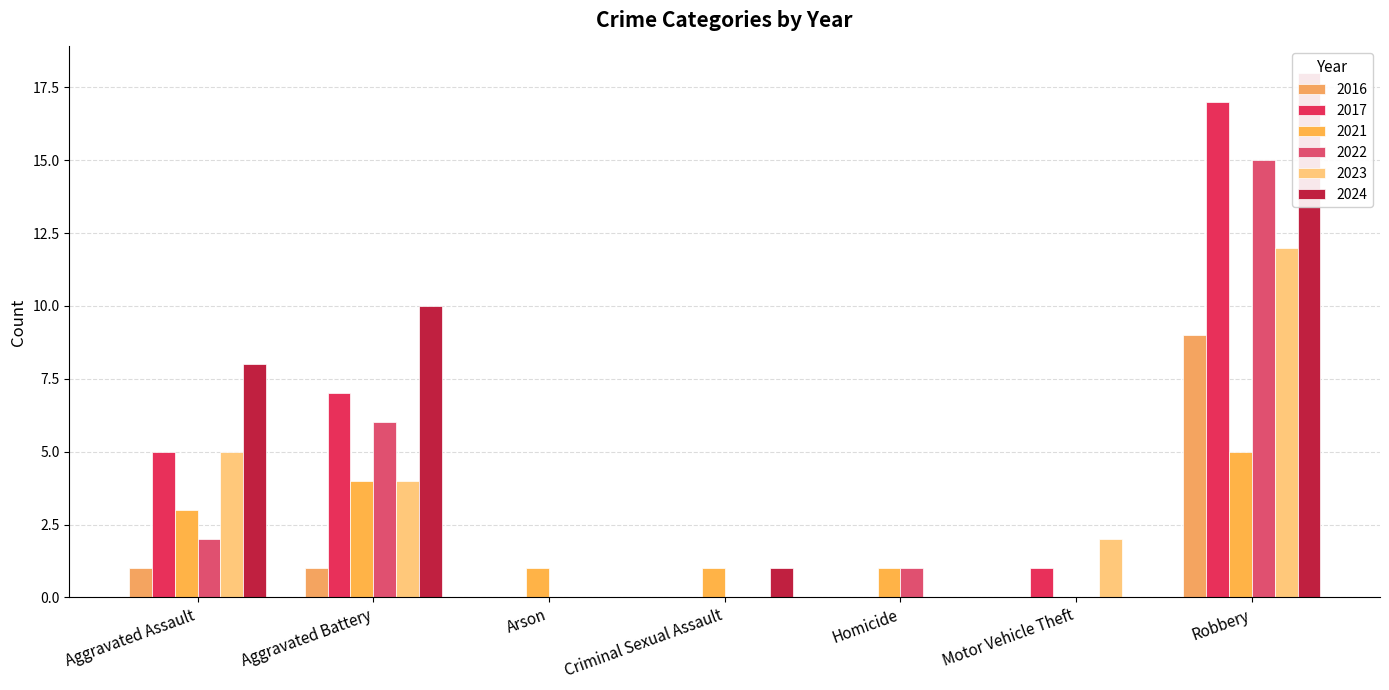

What is the average value of the 2023 series?

3